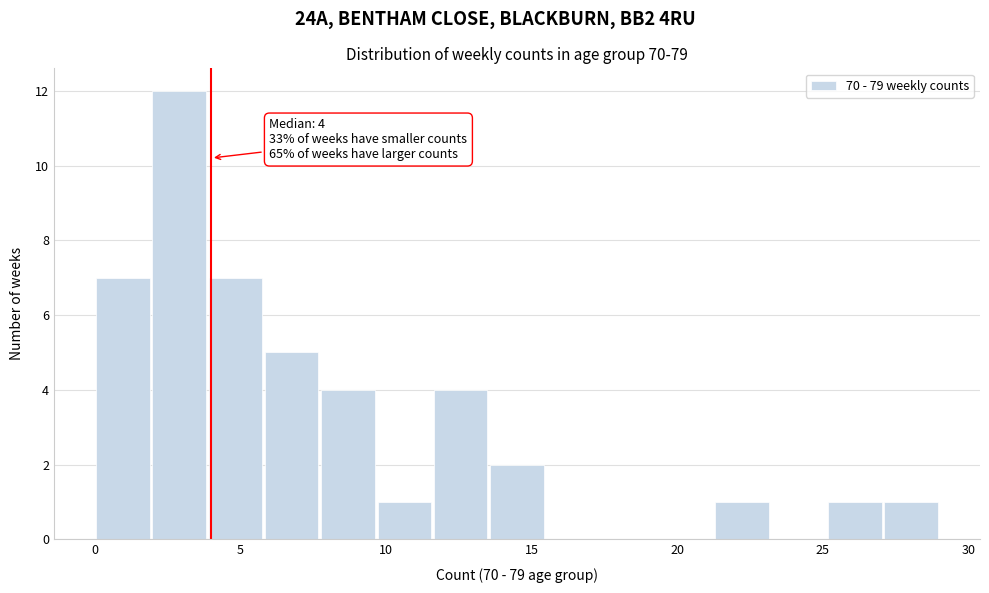

Around what value on the x-axis is the tallest bar? Give the approximate position of its centre, as read against the axis.

3.0